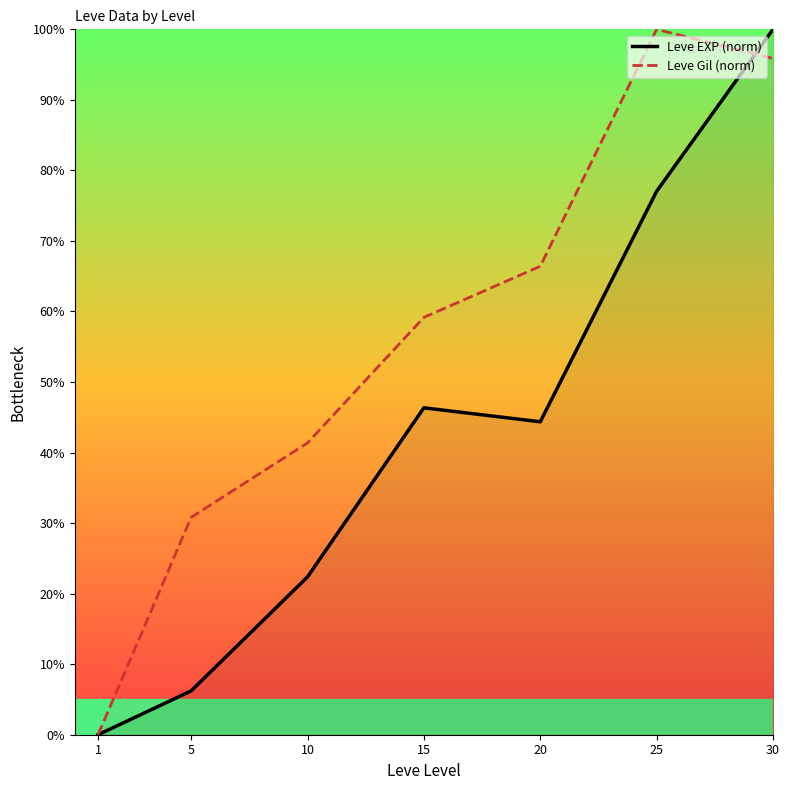

What is the value of the Leve Gil (norm) point at the 4th from the left?

59.2